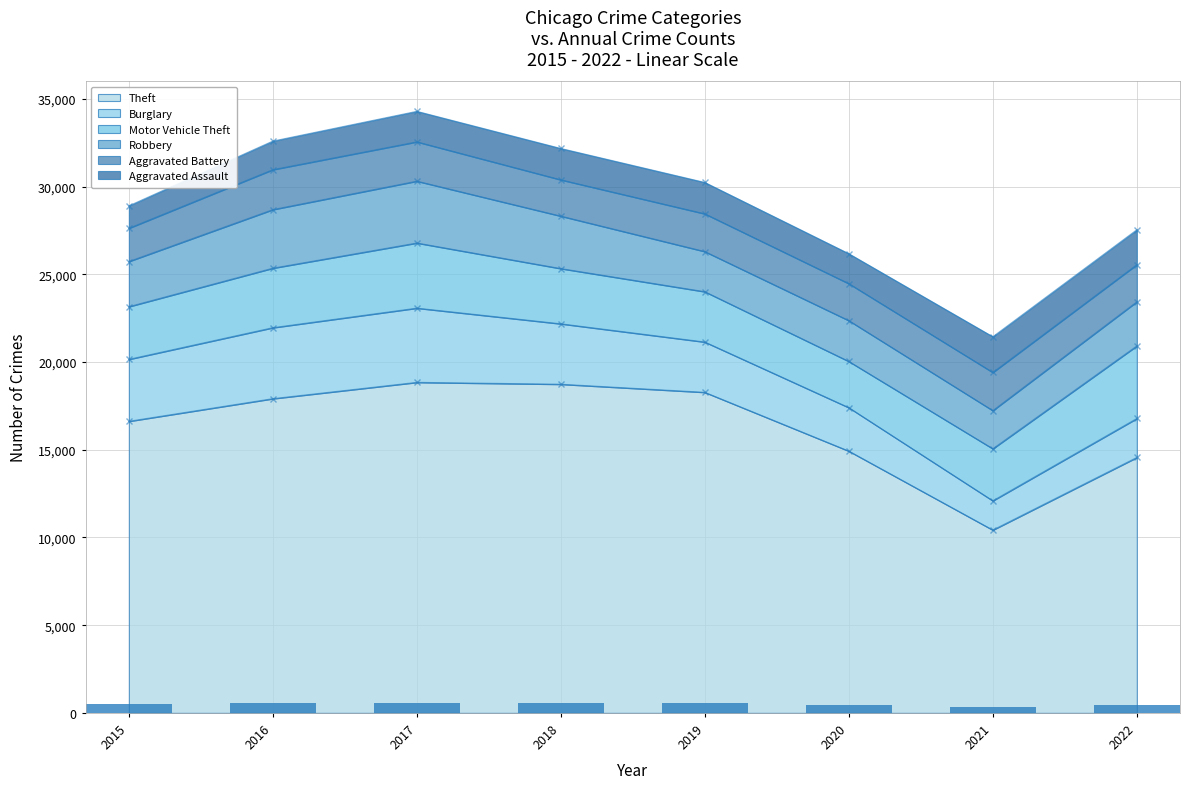

At which category is the sum across all series the highest?

2017